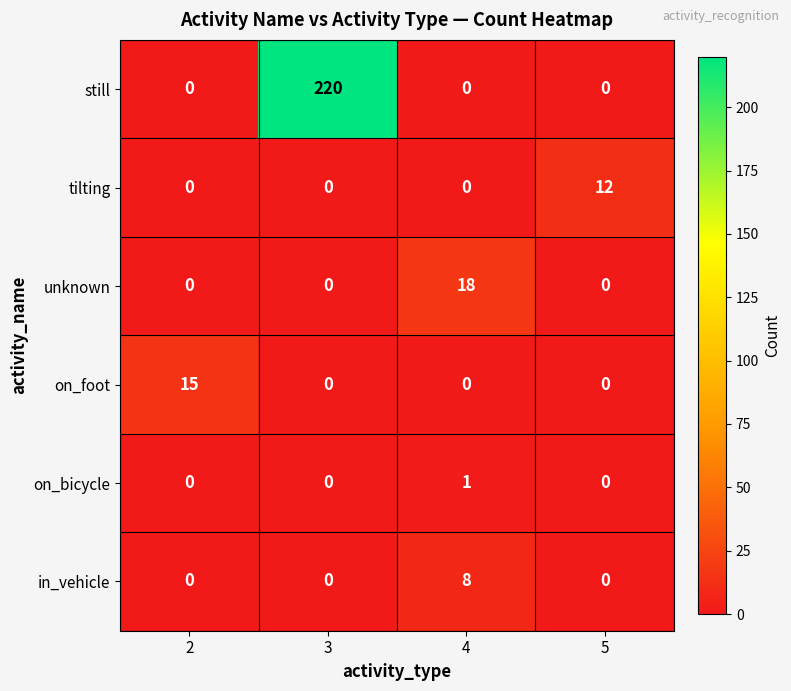

Which series changed the most between 2 and 4?

unknown